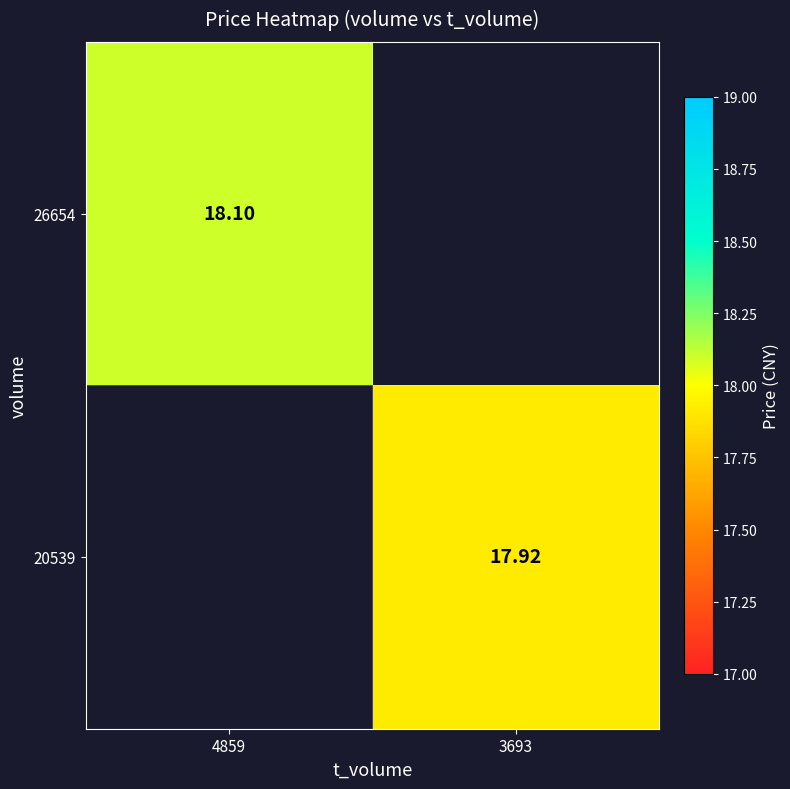

How many categories are shown in the chart?

2